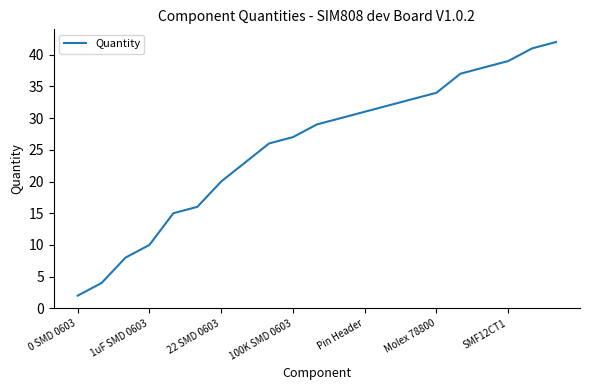

How many lines are shown in the chart?

1